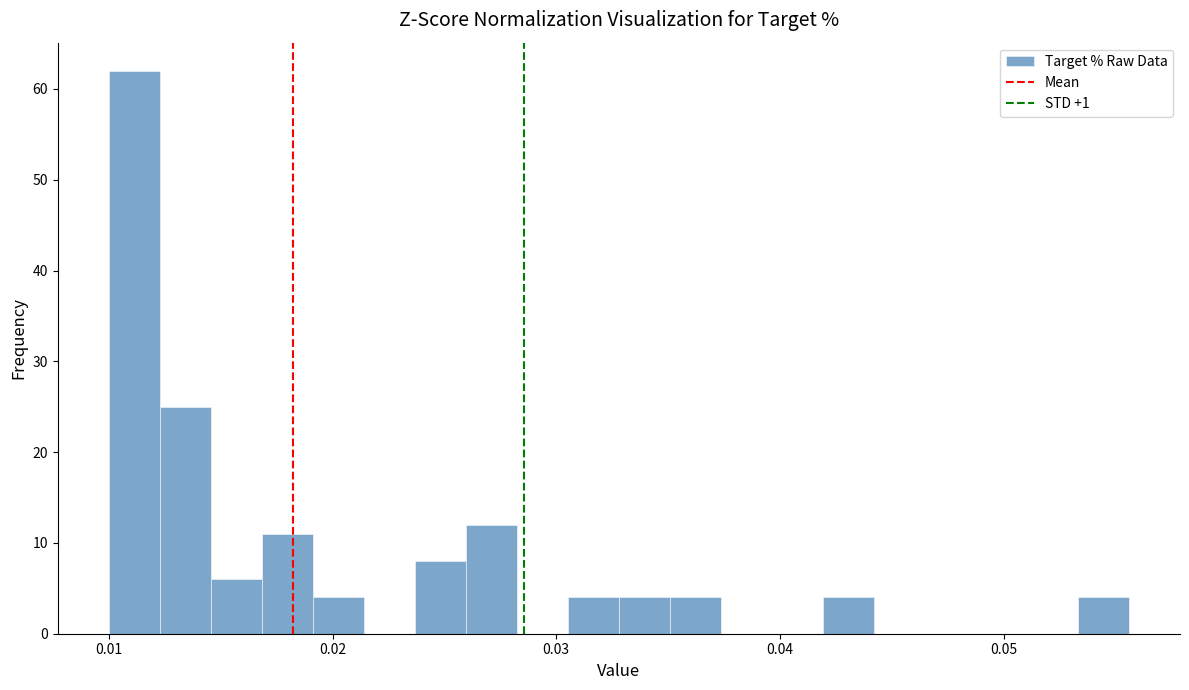

Around what value on the x-axis is the tallest bar? Give the approximate position of its centre, as read against the axis.

0.011